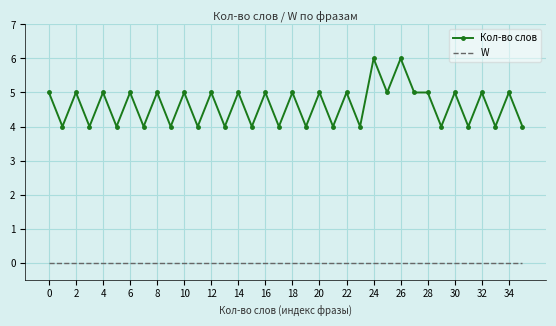

Which series has the largest total across all categories?

Кол-во слов